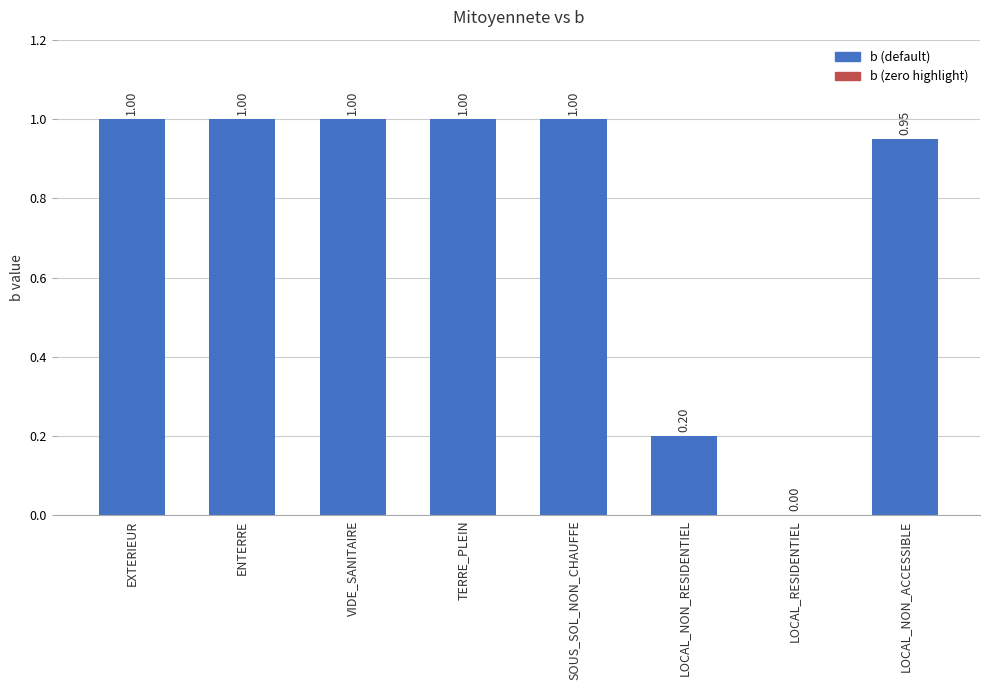

At which label is the value closest to 0?

LOCAL_RESIDENTIEL